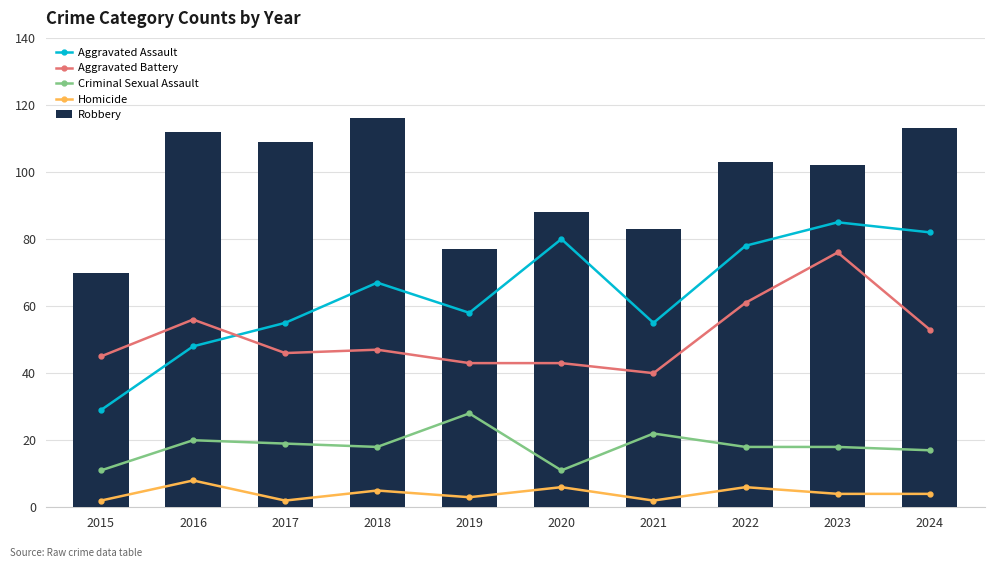

What is the difference between the second highest and second lowest values in the Aggravated Assault series?

34